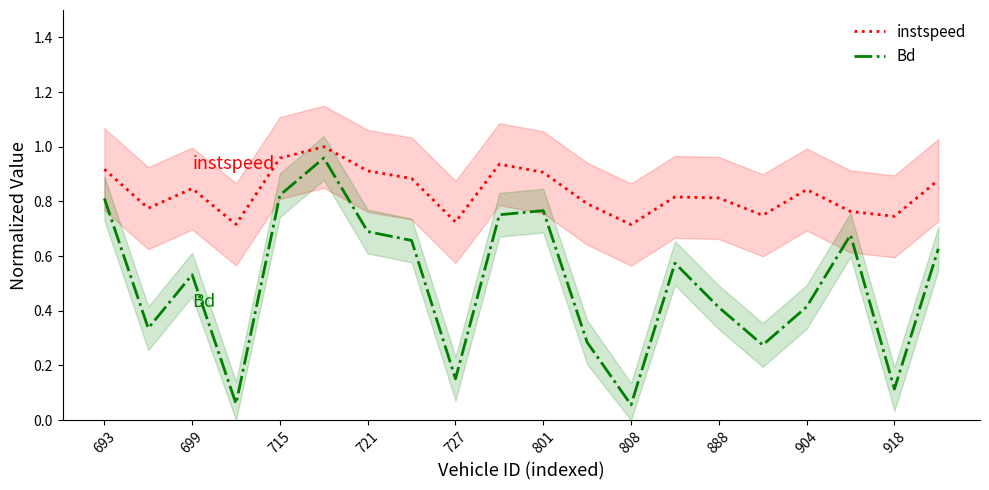

At which category does Bd reach its first local peak?

699